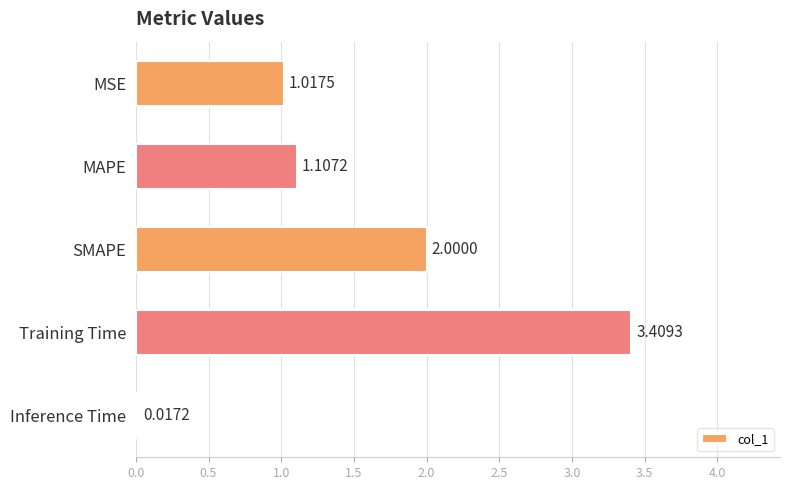

What is the greatest value displayed?

3.4